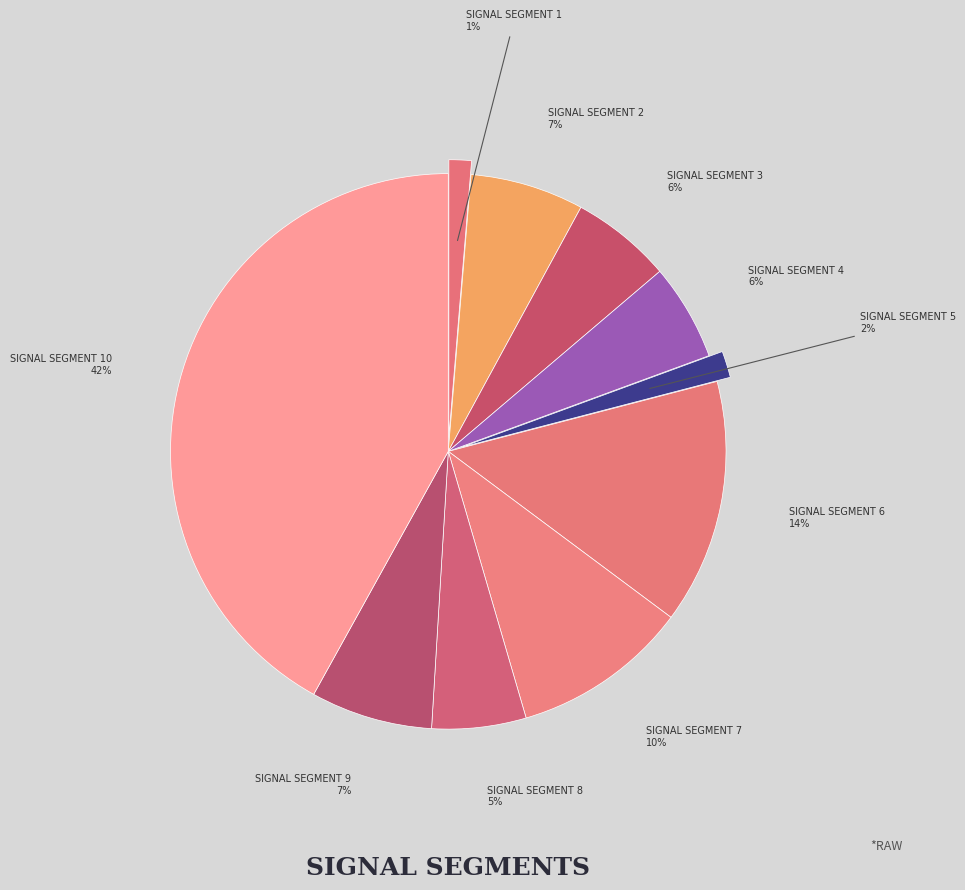

Is the sum of signal segment 6 and signal segment 7 greater than half?

No